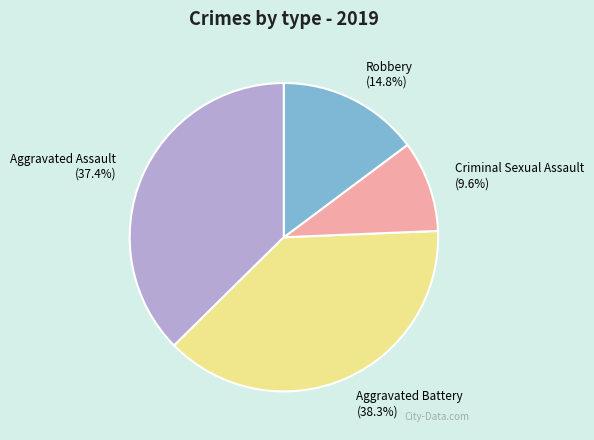

Approximately how many times larger is the value at Robbery (14.8%) compared to Aggravated Assault (37.4%)?

0.4